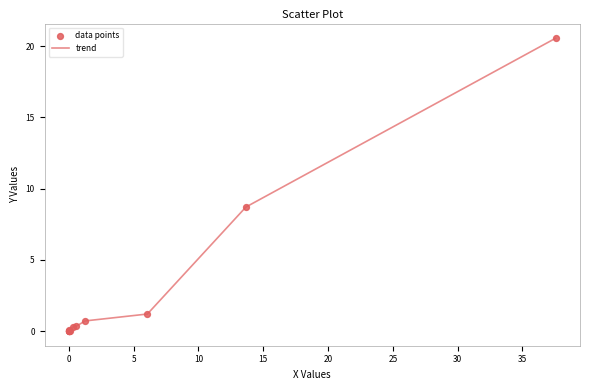

What is the greatest value displayed?

20.6